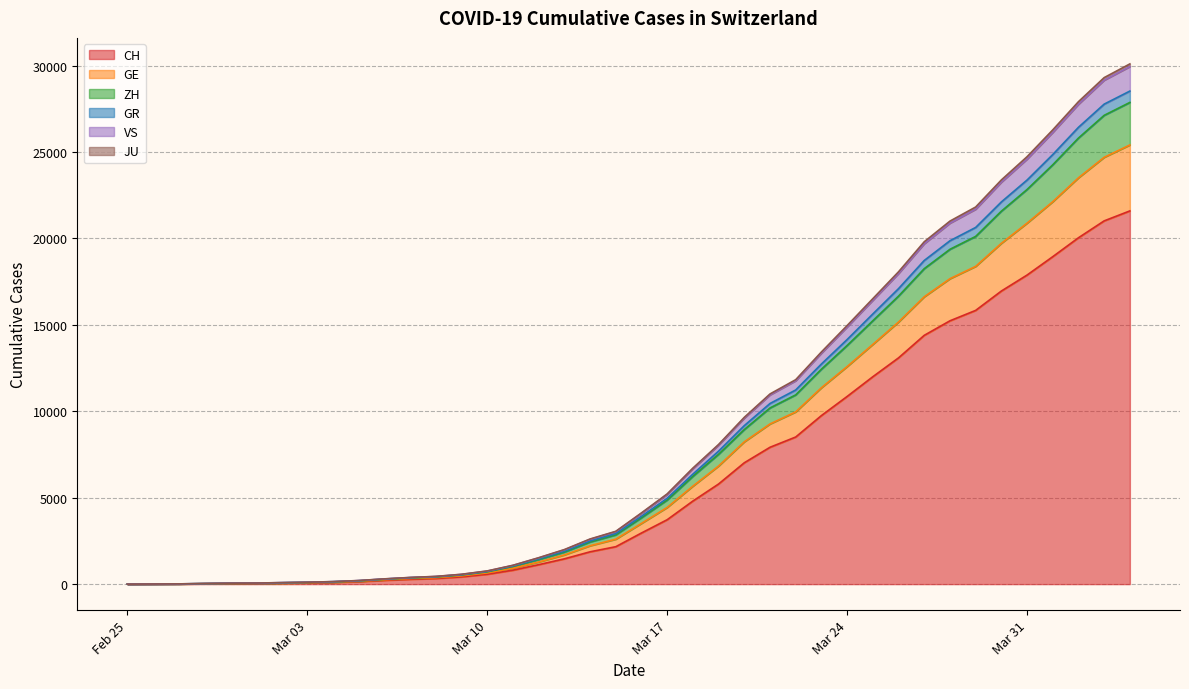

Where is CH nearest to the value 10796?

Mar 24